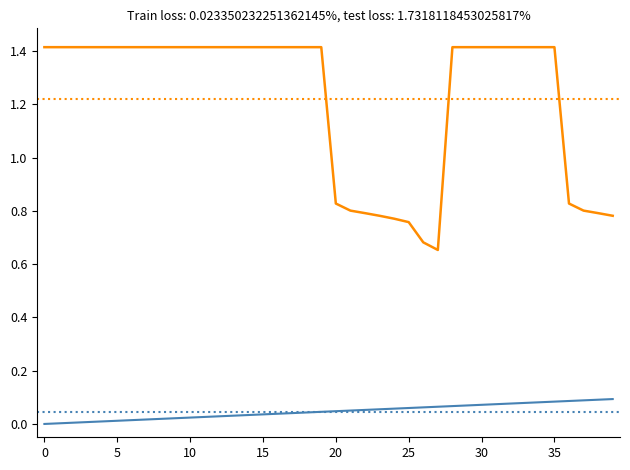

What is the greatest value displayed?

1.4